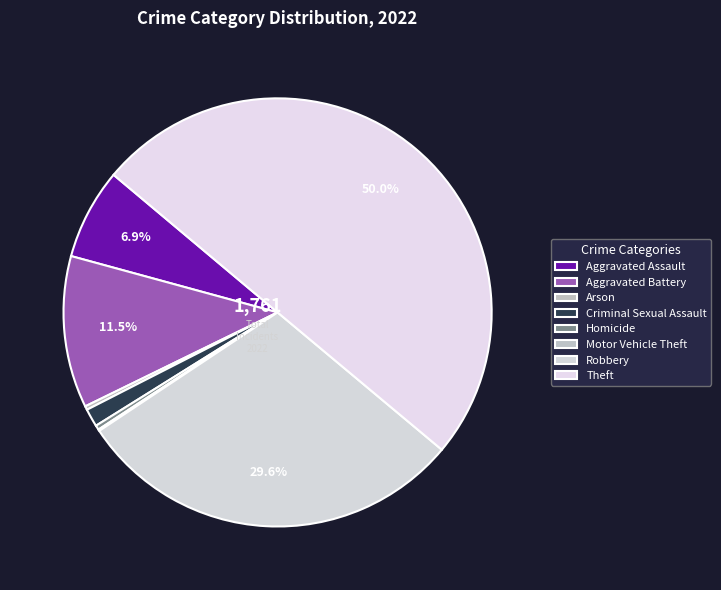

How many slices are in this pie chart?

8